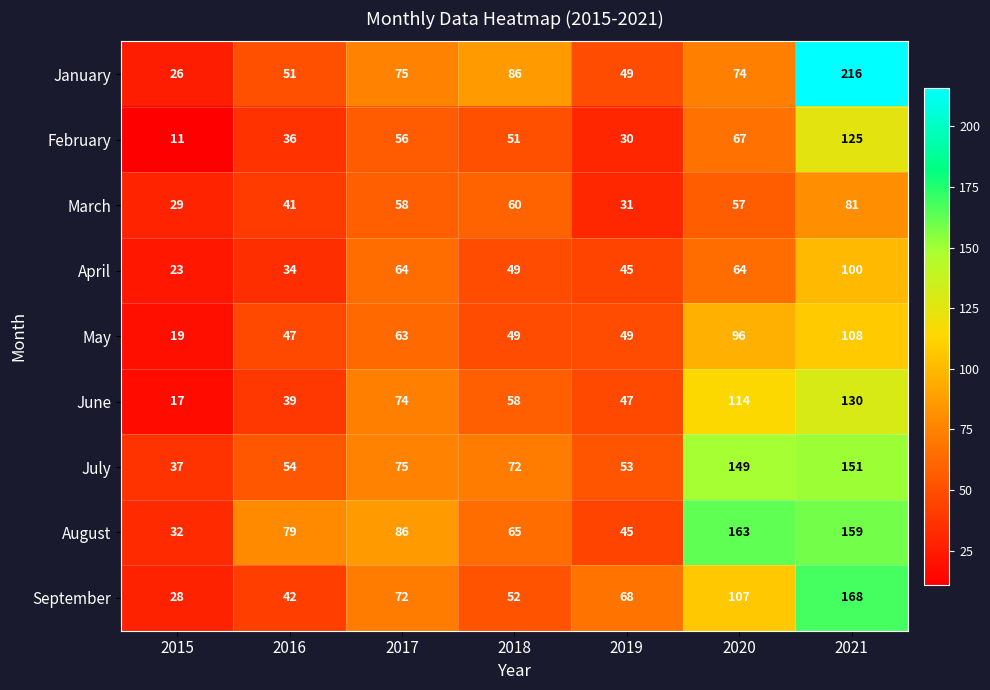

Which category has the lowest value across all series?

2015